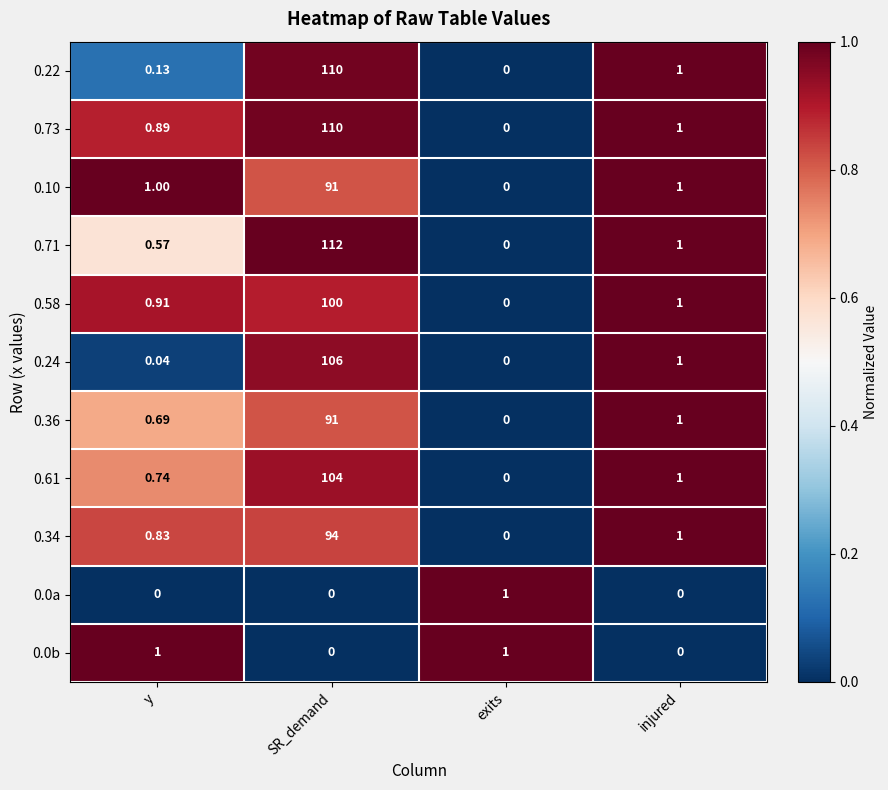

At which label is 0.36 closest to 45?

injured